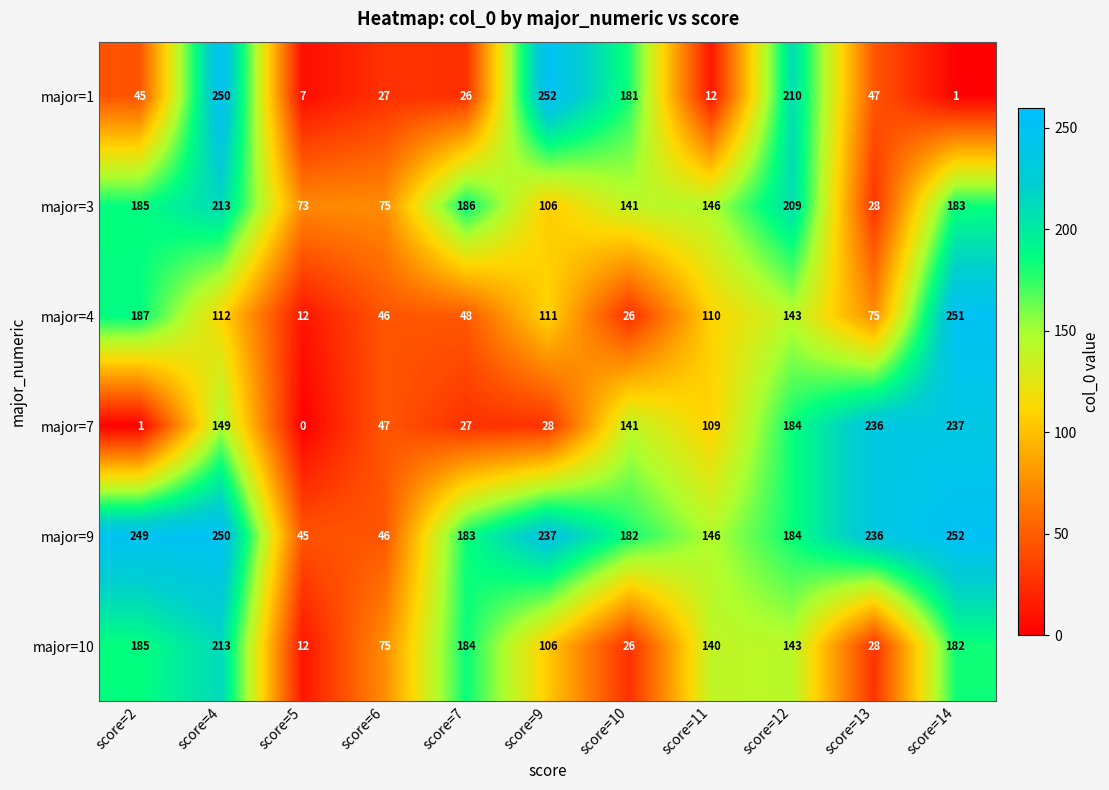

Rank the series at score=7 from lowest to highest value.

major=1, major=7, major=4, major=9, major=10, major=3